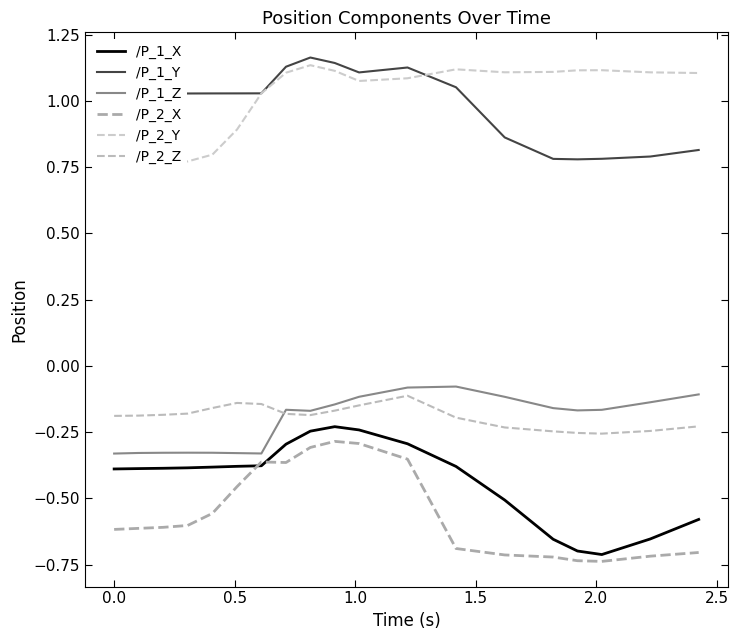

What is the value of the /P_2_X point at the 17th from the left?

-0.7